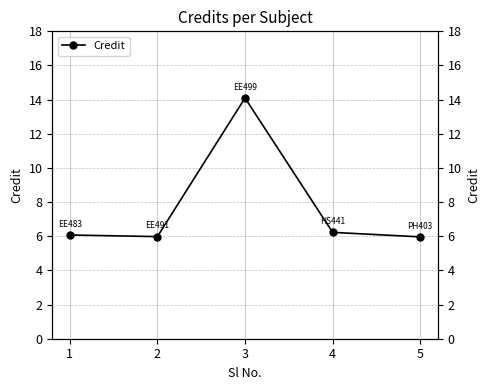

Which has a higher value, 5 or 1?

1